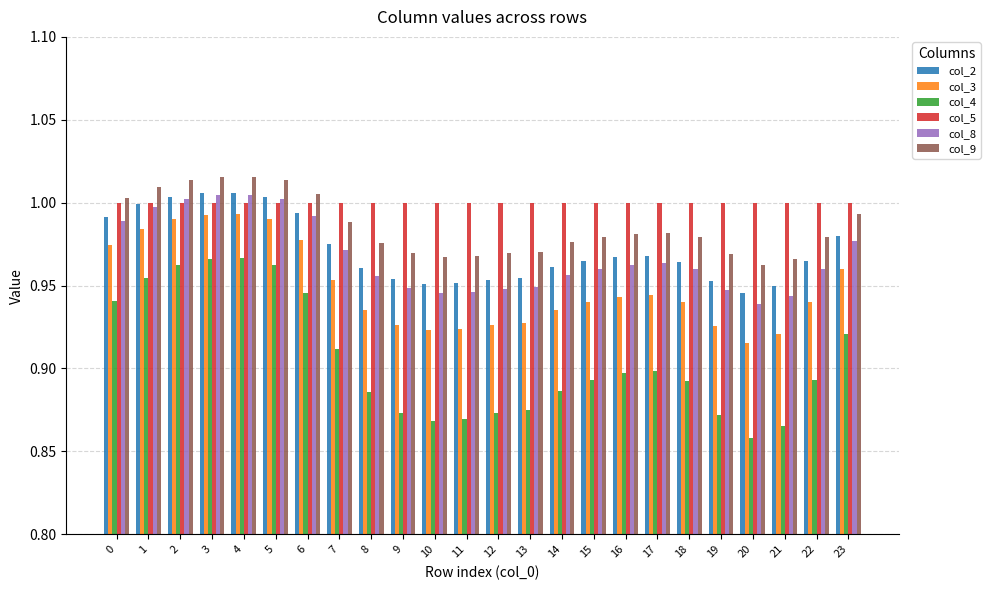

What is the sum of the col_9 values at 7 and 11?

2.0